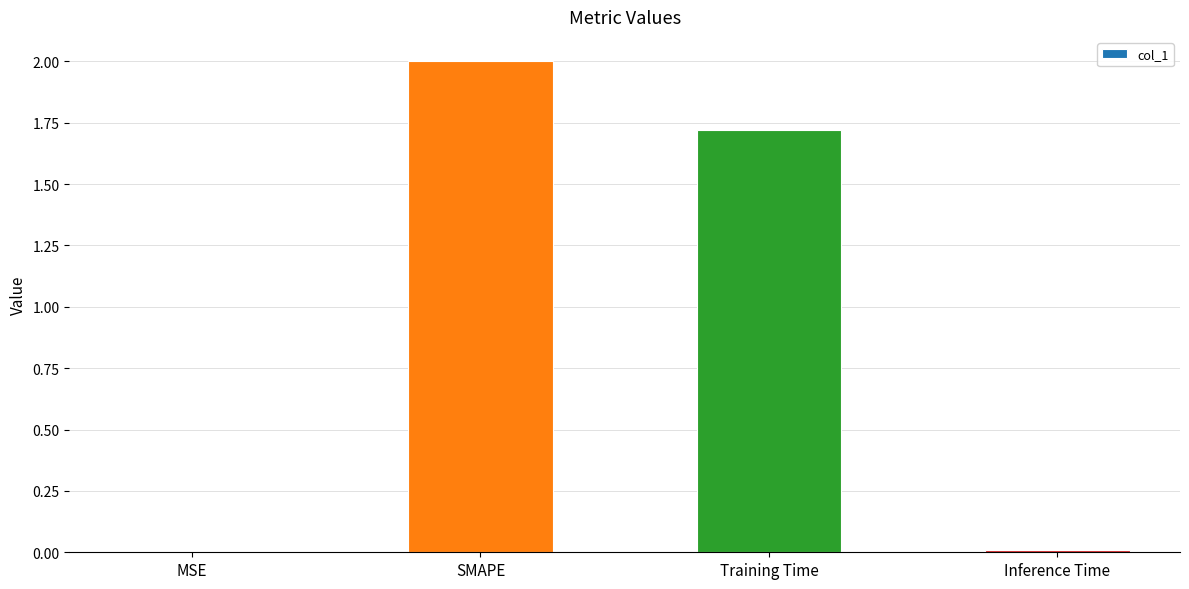

What is the sum of all values?

3.7